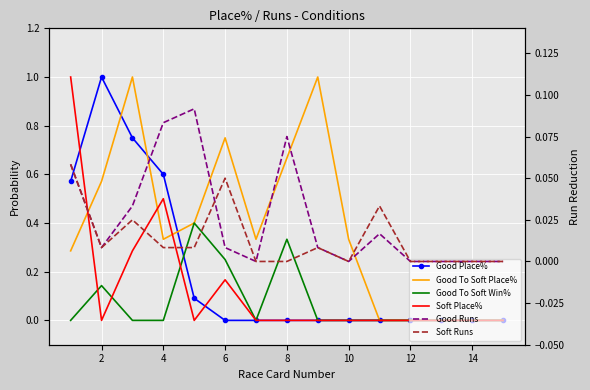

What is the difference between the second highest and second lowest values in the Good To Soft Win% series?

0.3